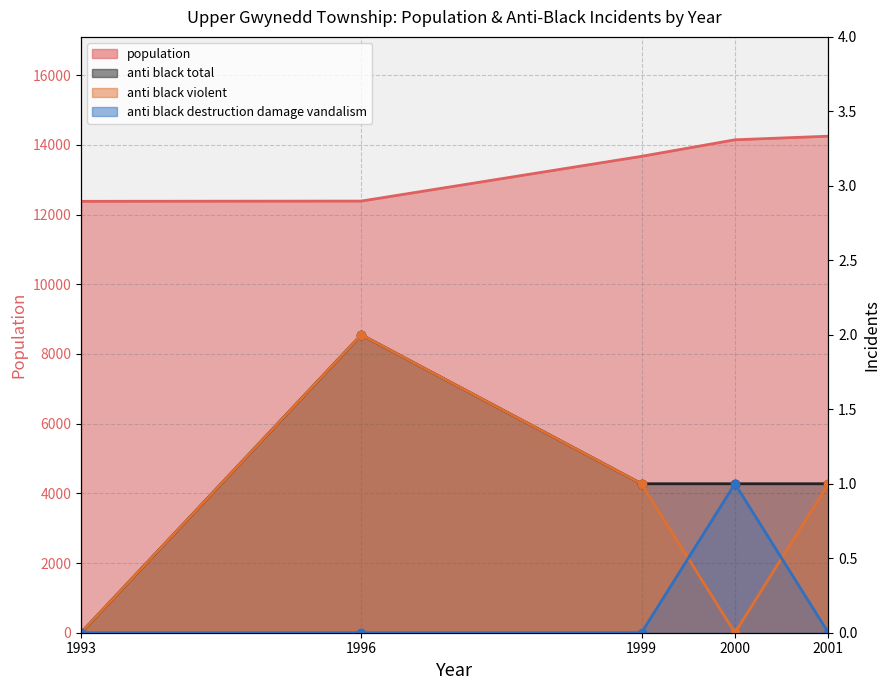

Which series has the largest range (max minus min)?

population